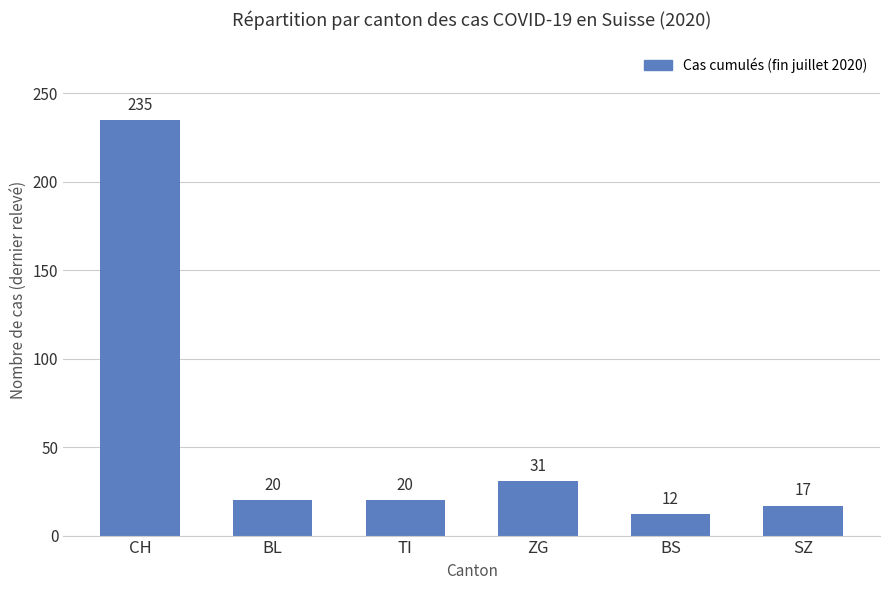

The chart shows a value of 19 at ZG. True or false?

False